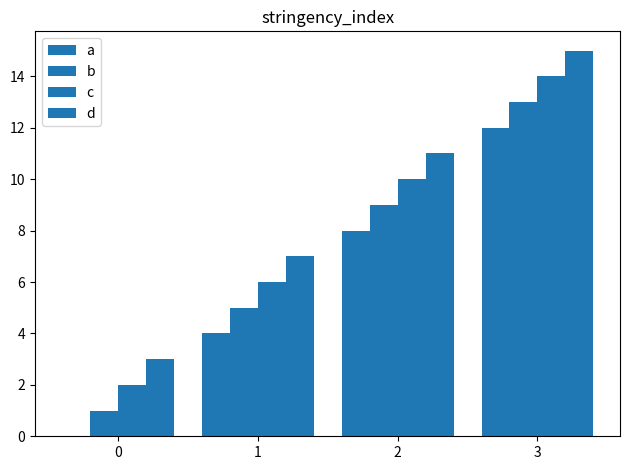

What is the sum of all a values?

24